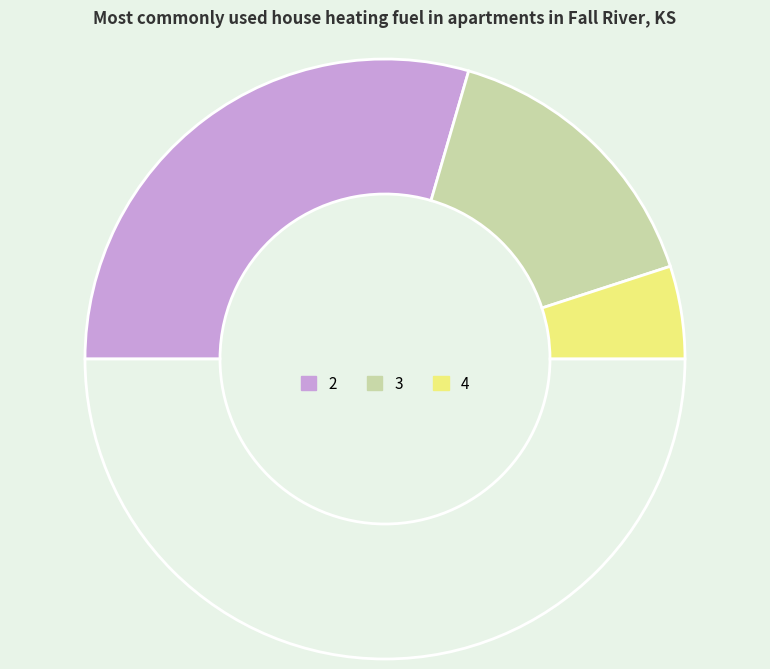

How many slices are in this pie chart?

4